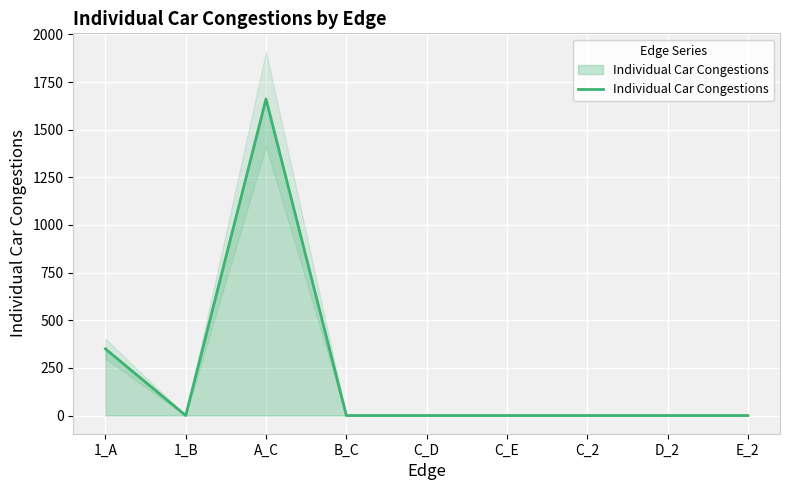

What position from the right is D_2?

2